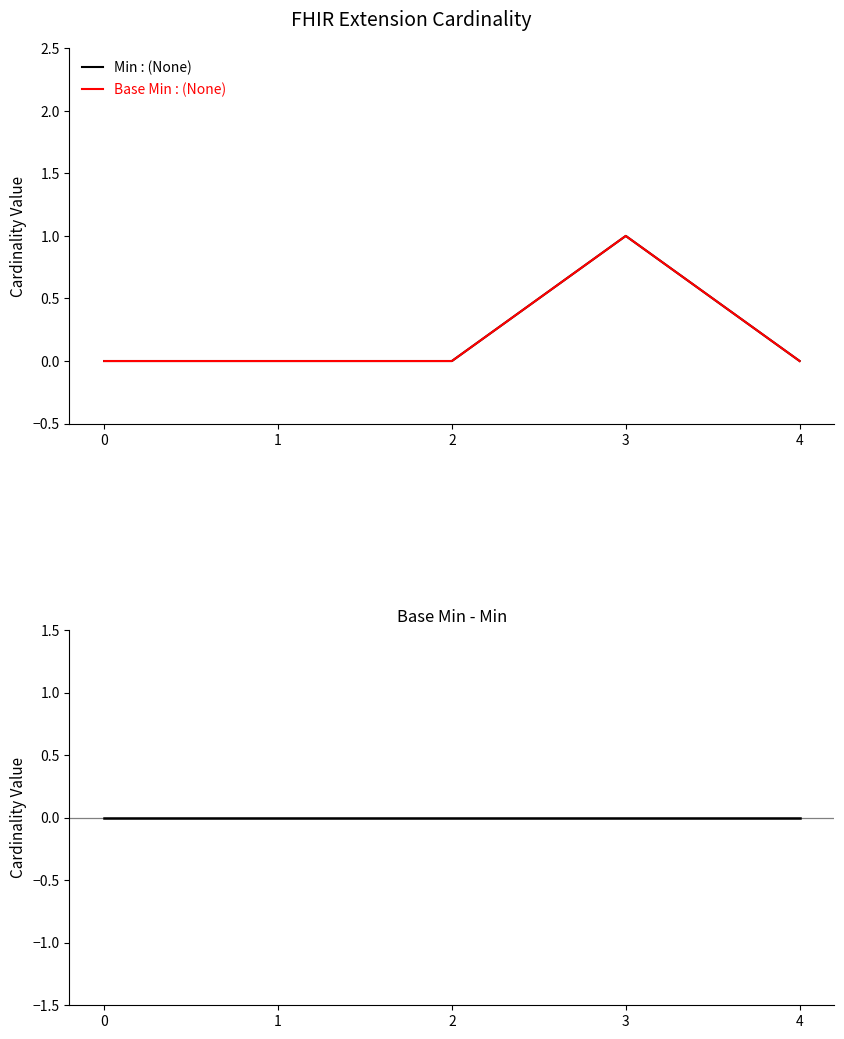

The value of Min : (None) at 2 is 0. True or false?

True